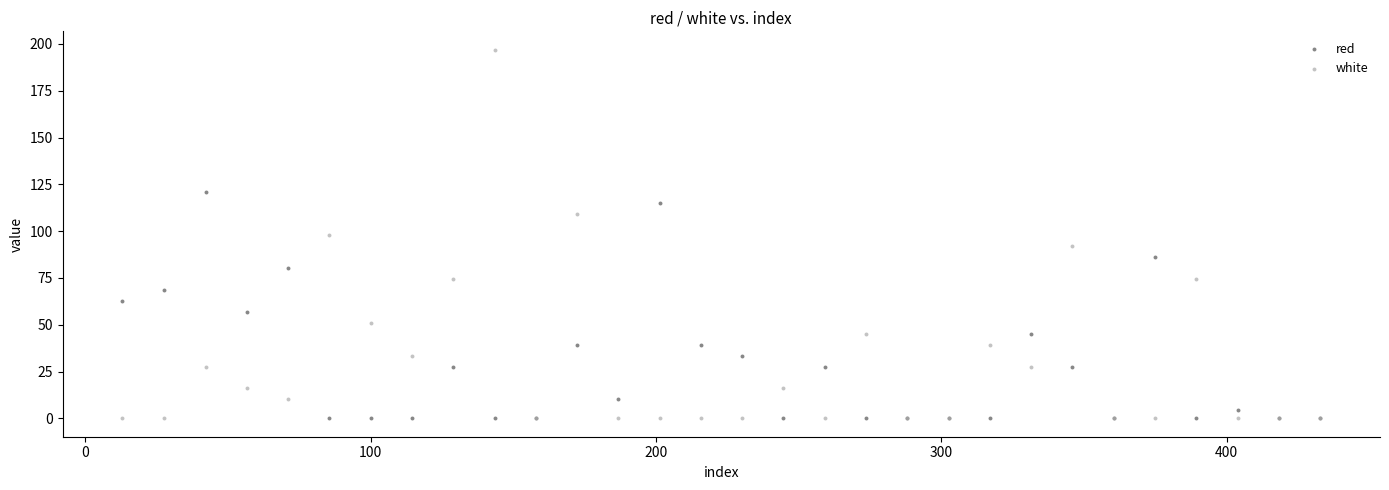

Which series has the largest Y range (max minus min)?

white